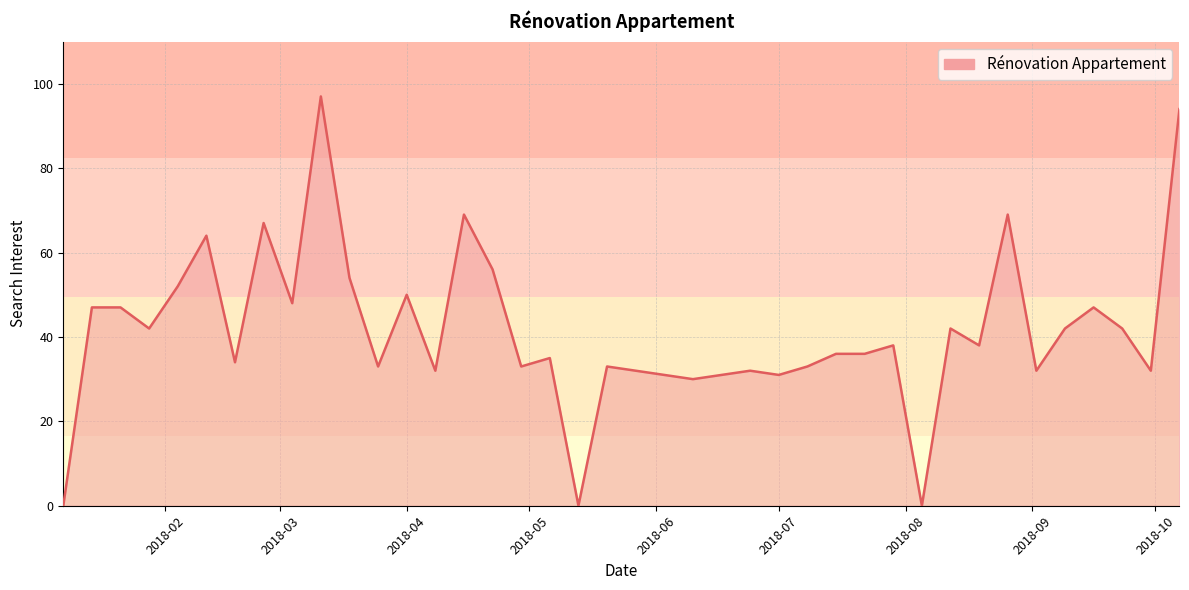

What is the difference between the maximum and minimum values?

97